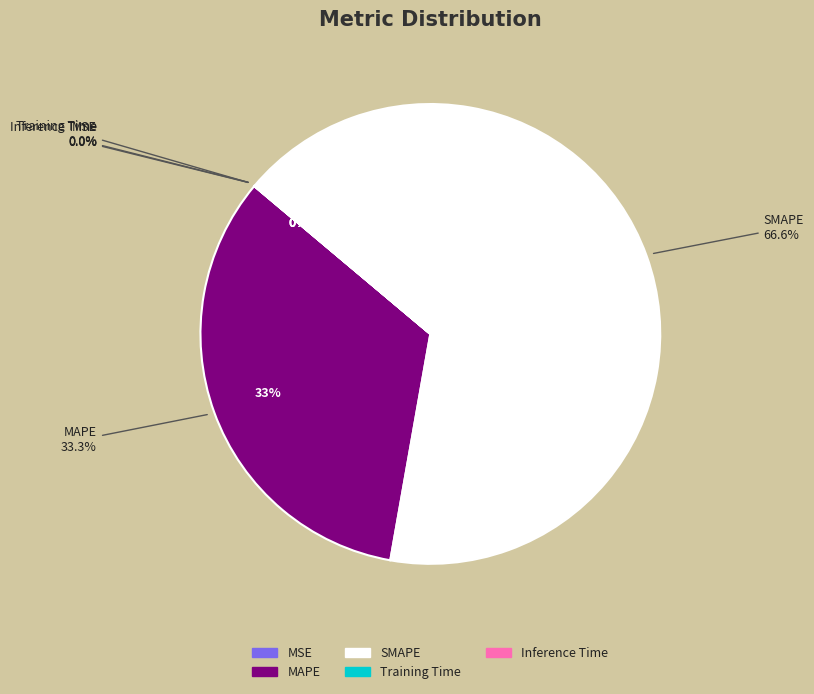

Does any single category account for the majority?

Yes